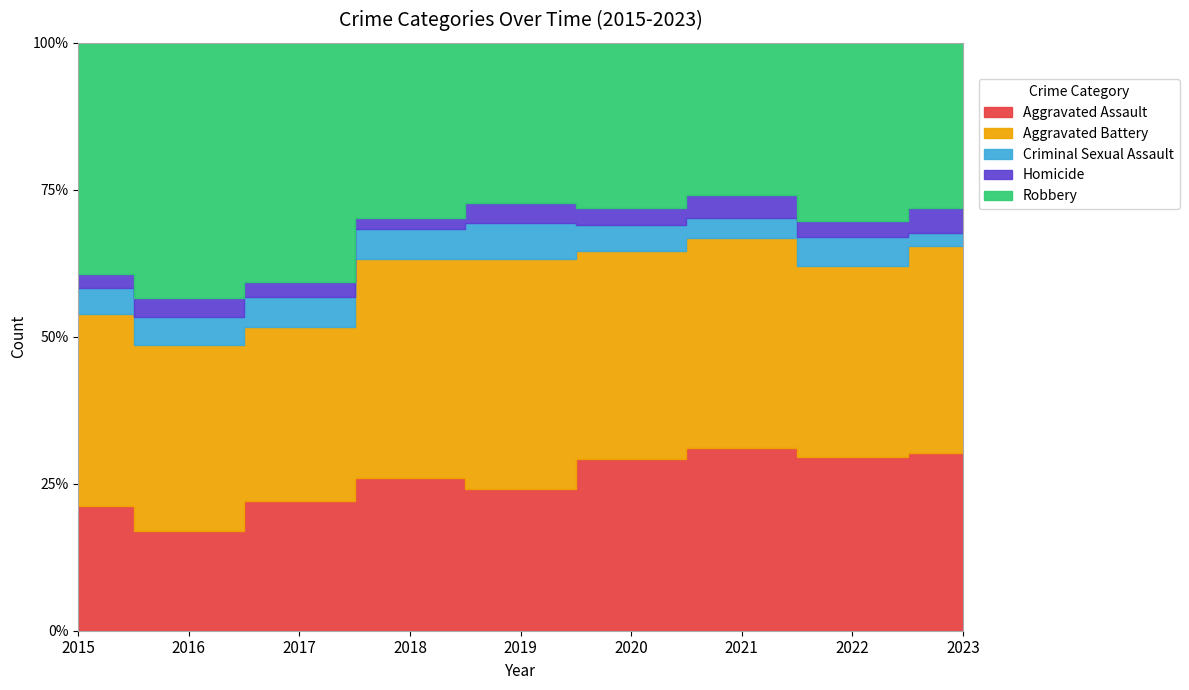

List the series in order of their peak value, highest first.

Robbery, Aggravated Battery, Aggravated Assault, Criminal Sexual Assault, Homicide